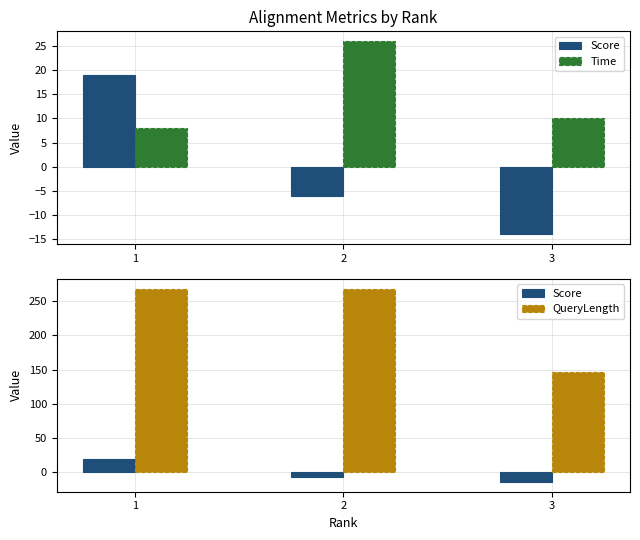

What is the sum of the QueryLength values at 2 and 3?

414